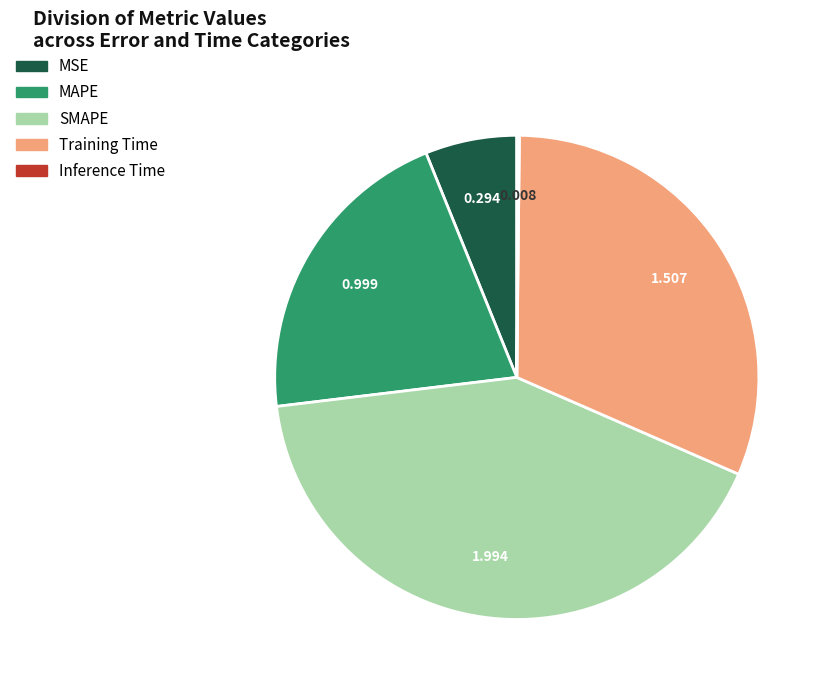

Which slice is the largest?

SMAPE